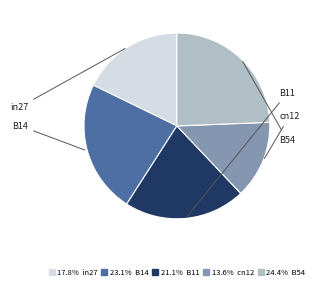

Does 17.8% in27 account for over 50% of the chart?

No